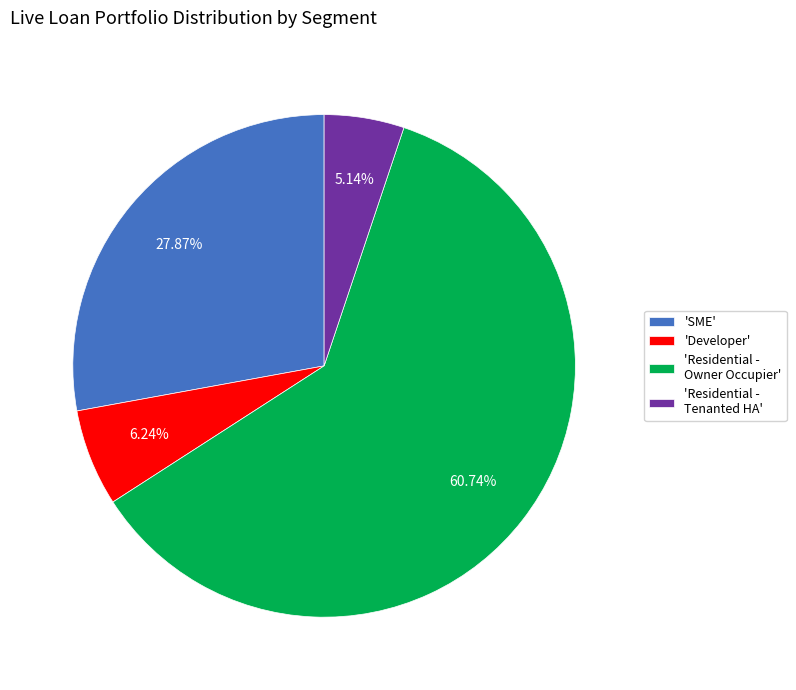

How many segments does this pie chart have?

4